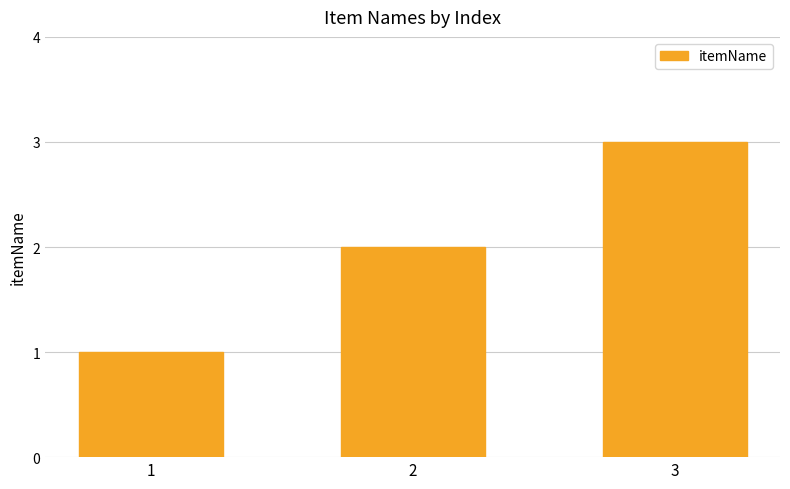

What is the ratio of the value at 3 to the value at 2?

1.5